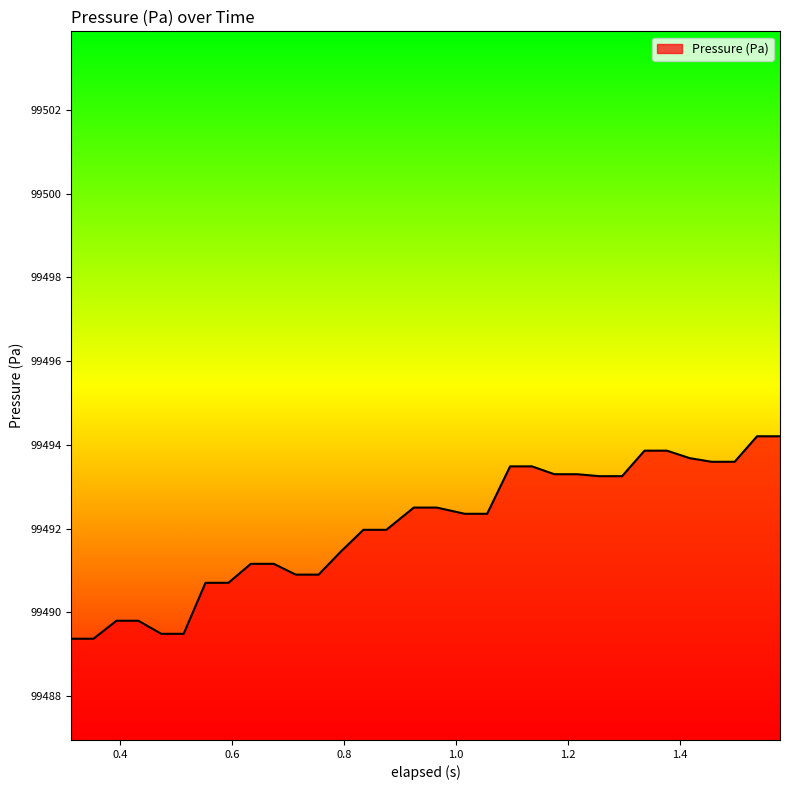

What is the greatest value displayed?

99494.2